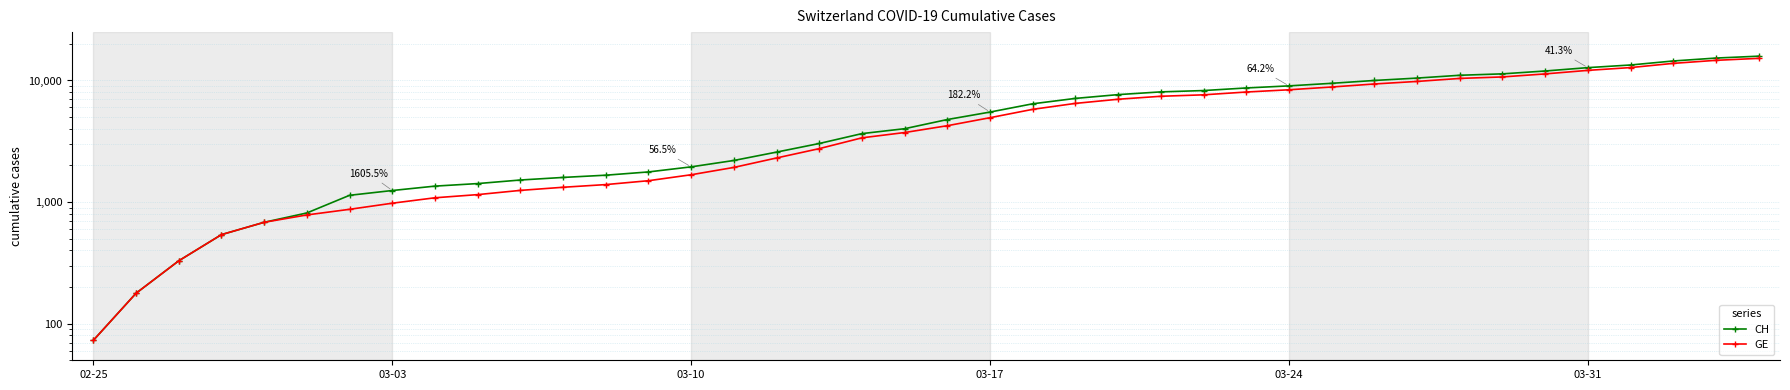

At how many categories does at least one series exceed 12480?

5